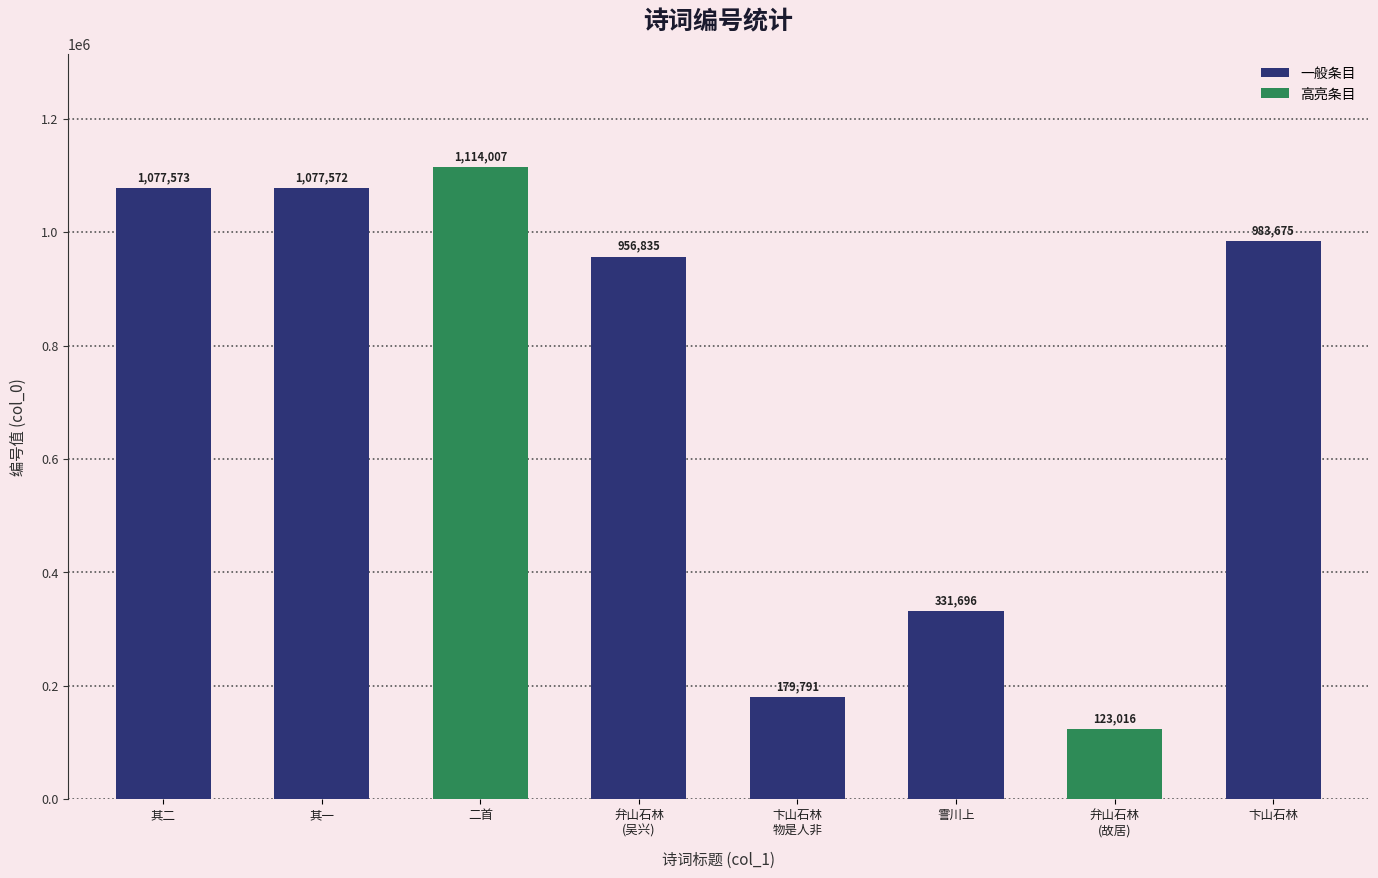

At which label is the value closest to 618511?

霅川上